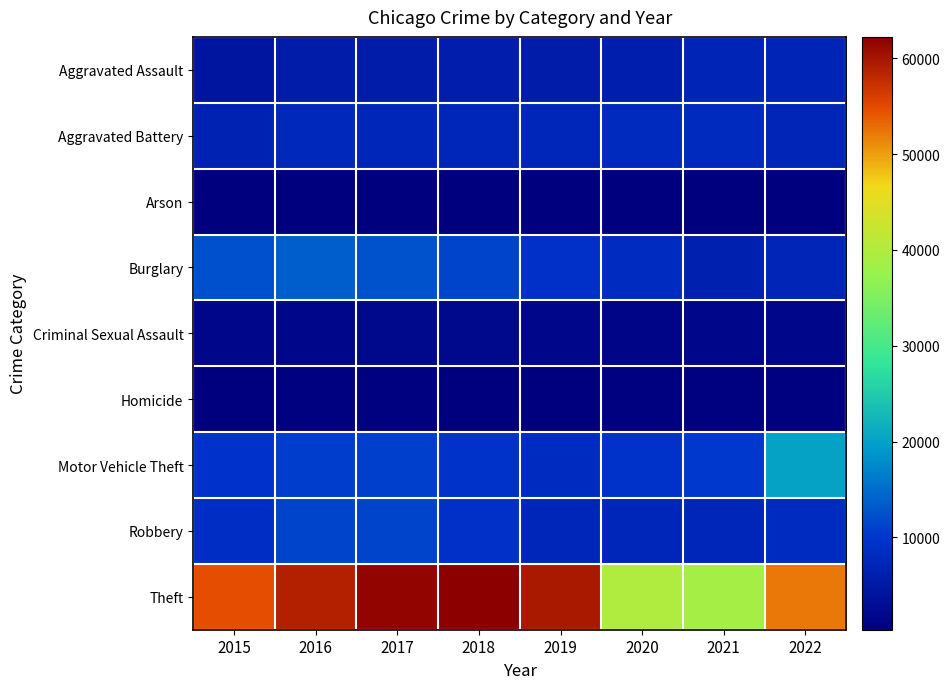

At which category is the sum across all series the highest?

2017